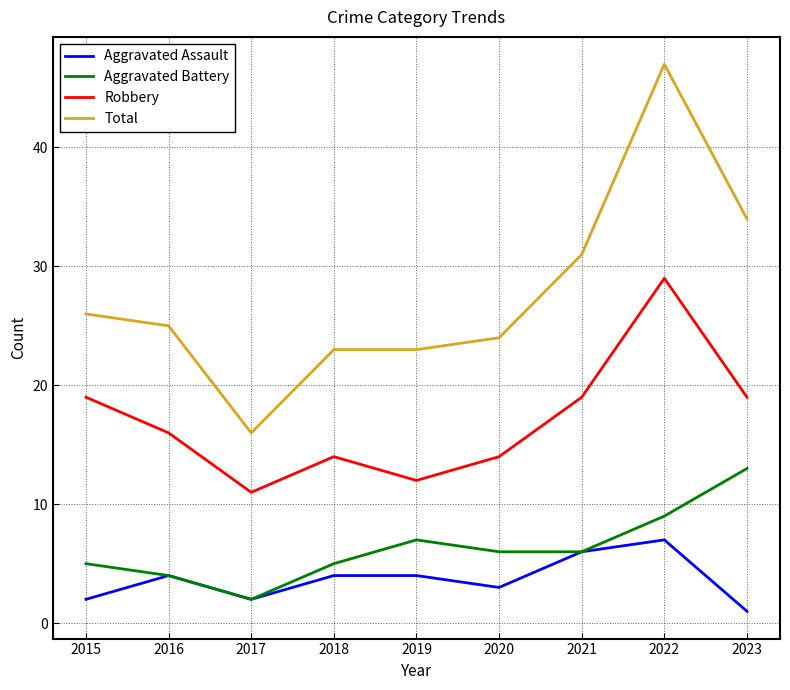

List the series in order of their peak value, lowest first.

Aggravated Assault, Aggravated Battery, Robbery, Total